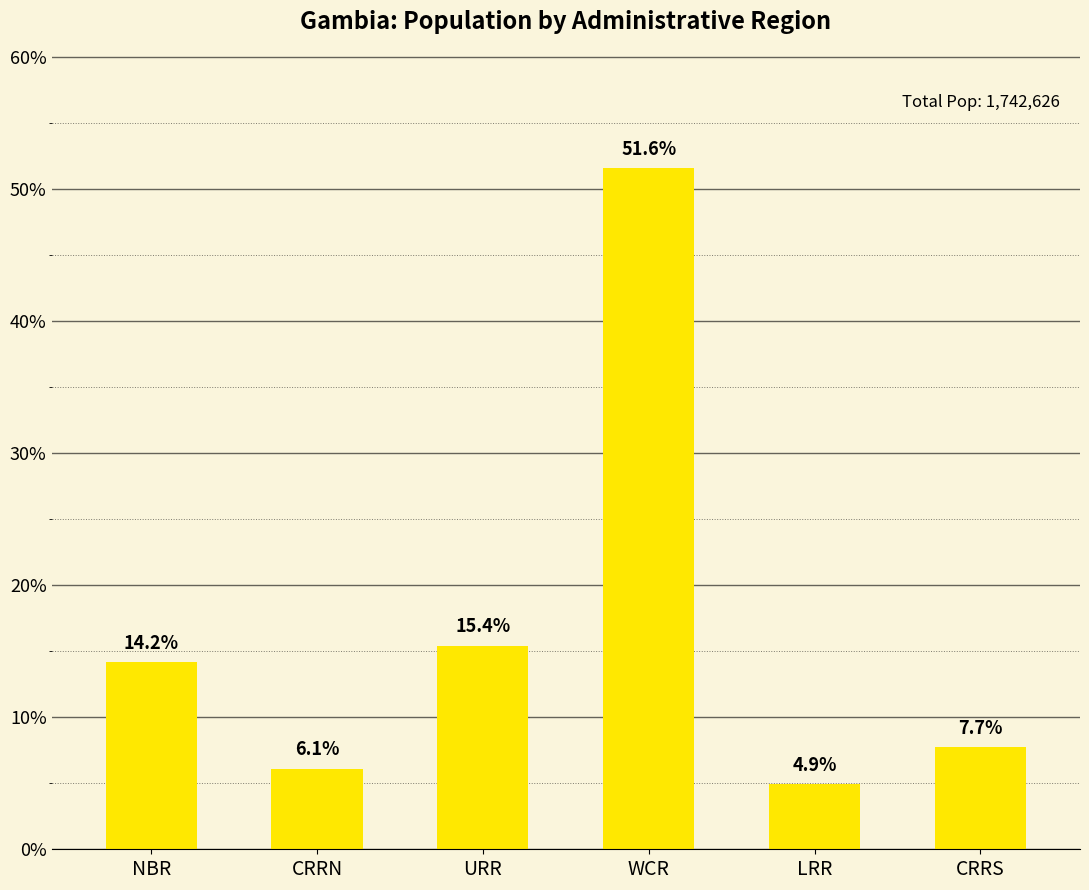

What is the change in value from WCR to LRR?

-813004